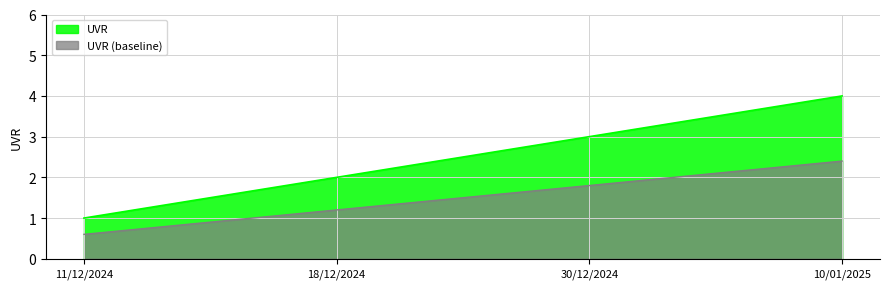

True or false: there are more than 2 points higher than both neighbors.

False